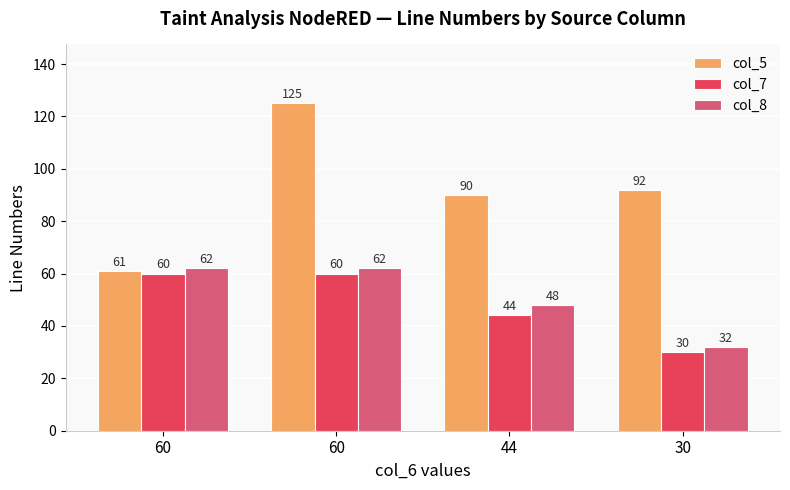

Reading left to right, extract all data points from this chart.

col_5: 61	125	90	92
col_7: 60	60	44	30
col_8: 62	62	48	32